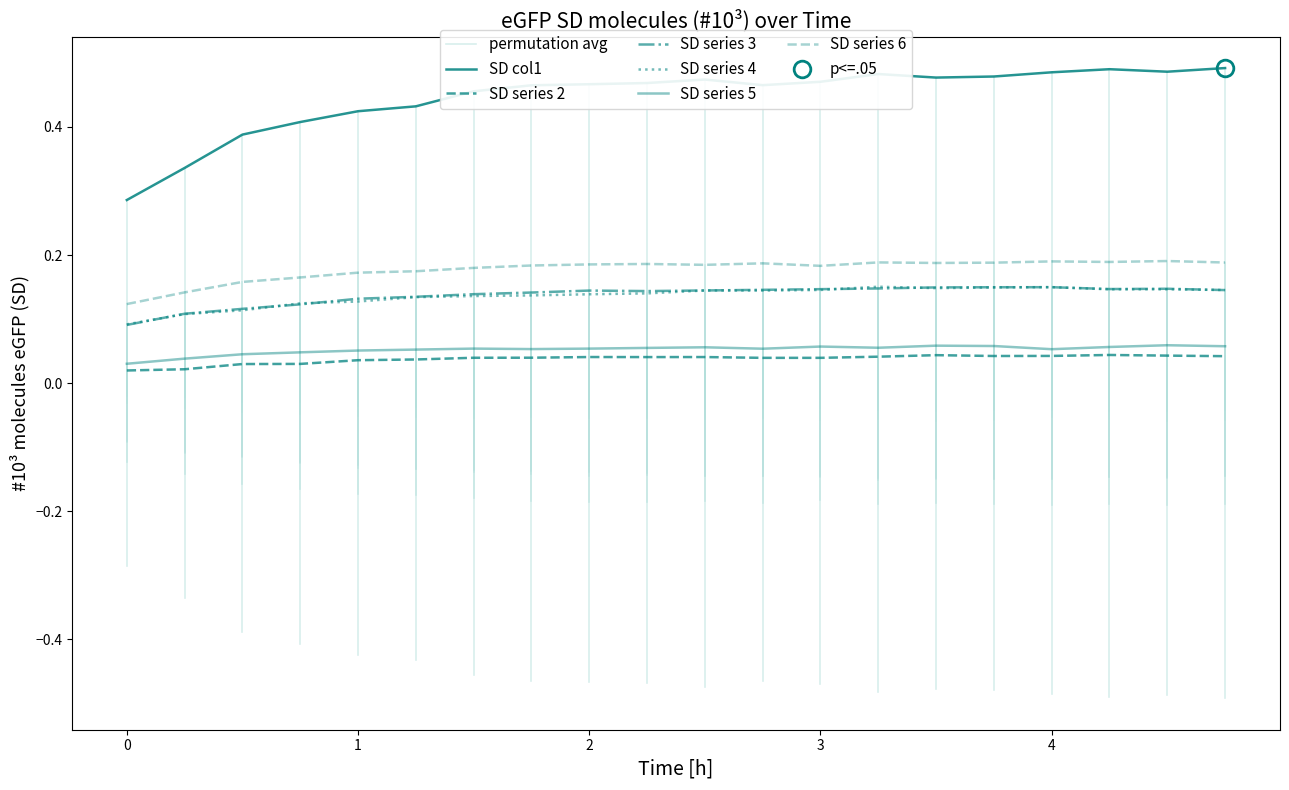

True or false: SD col5 and SD col2 intersect in this chart.

False